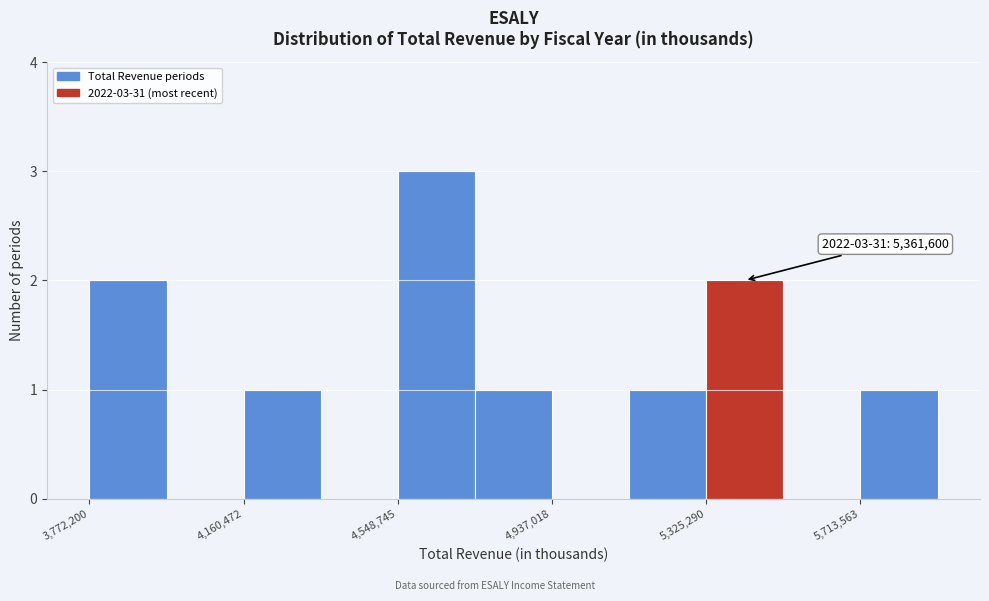

Read against the x-axis, roughly where is the centre of the tallest bar?

4650000